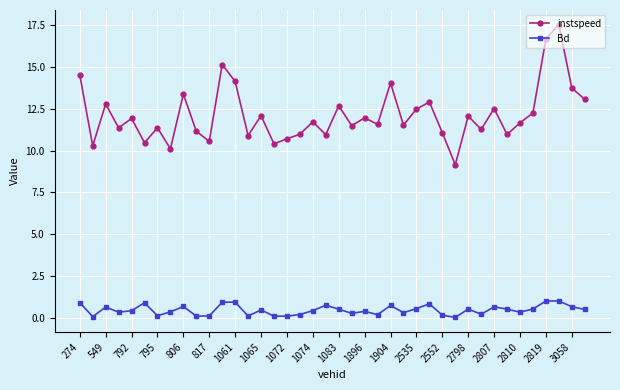

Which series has the largest range (max minus min)?

instspeed